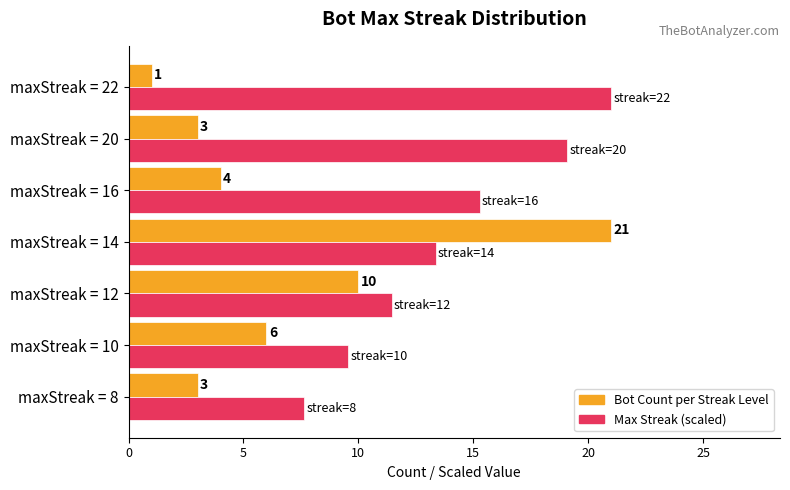

At which category is the sum across all series the highest?

maxStreak = 14